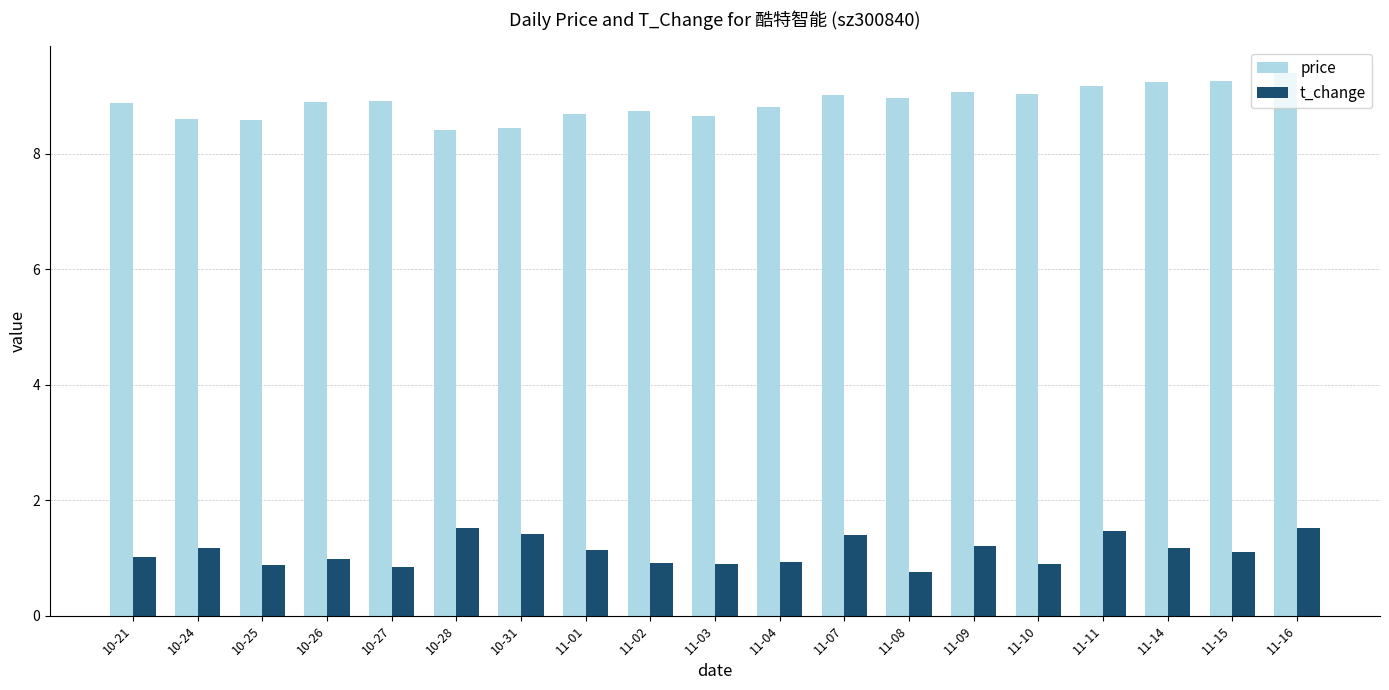

The value of t_change at 11-08 is 0.2. True or false?

False